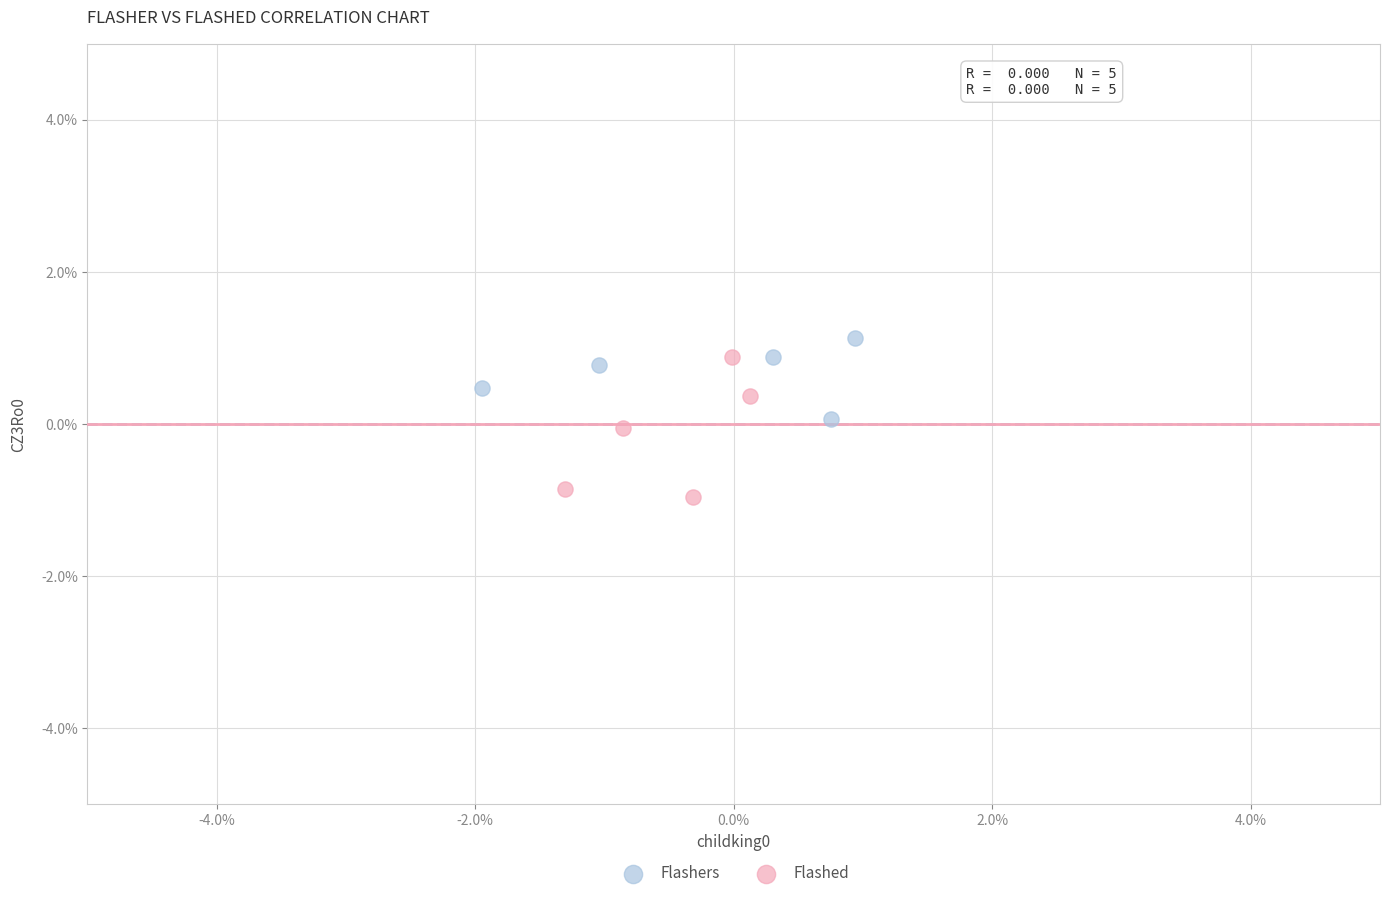

What are all the series names shown in the legend?

Flashers, Flashed